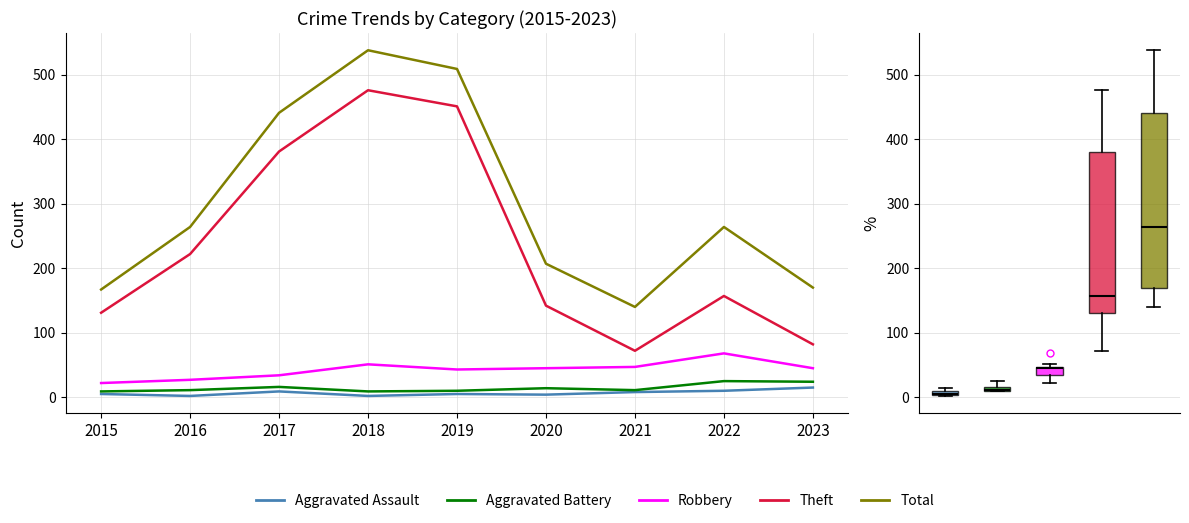

Which series changed the most between 2015 and 2016?

Total